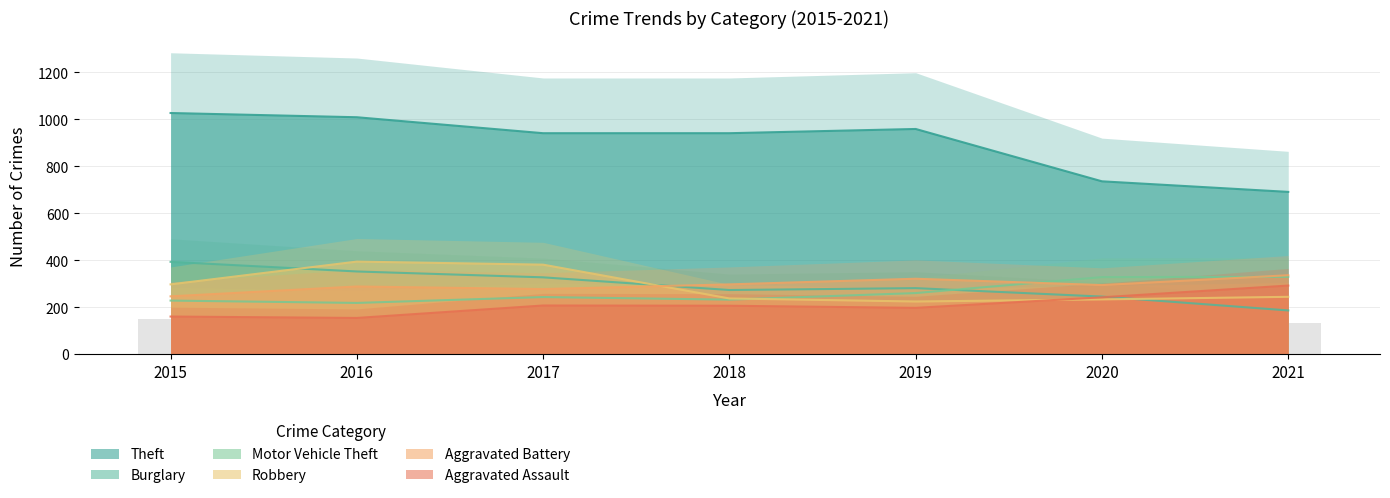

How many data points in Robbery are above 244?

3